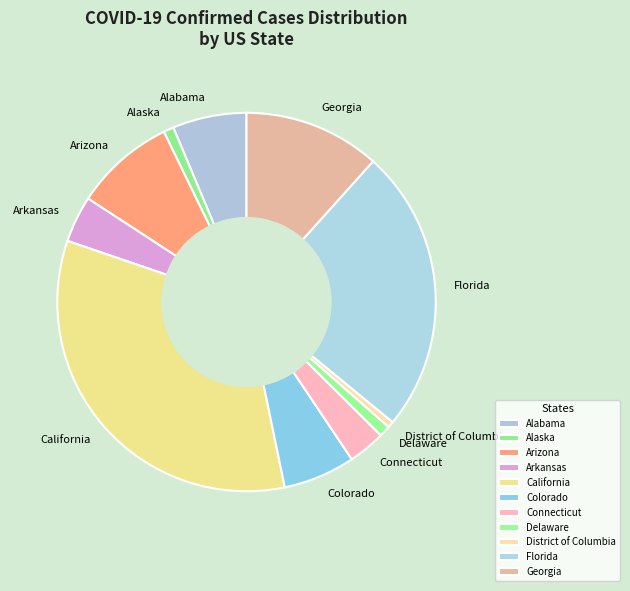

Which slice is the largest?

California